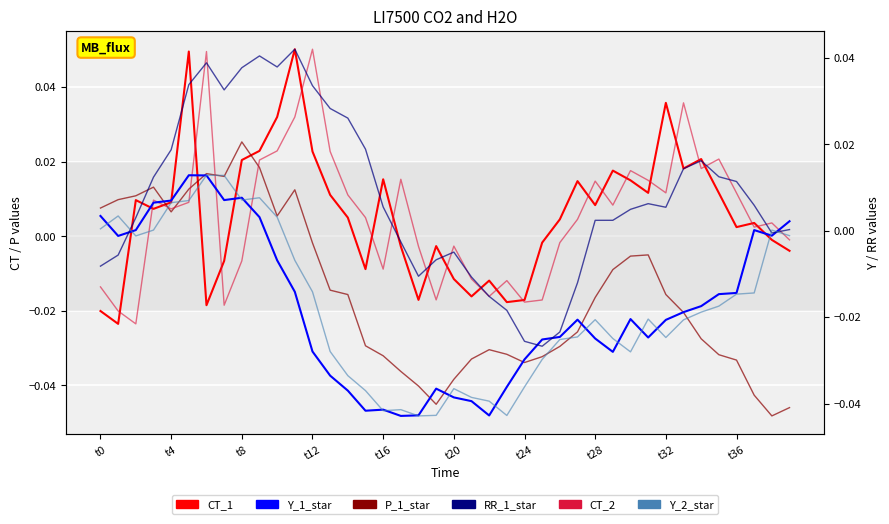

How many interior local peaks does the Y_2_star series have?

8